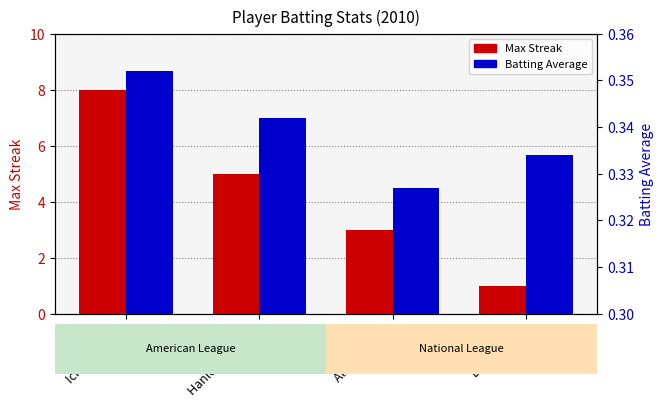

How many groups of bars are there?

4